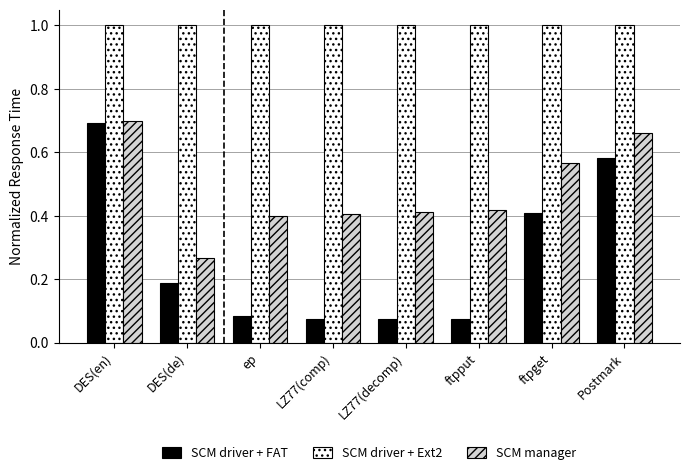

What is the average value of the SCM manager series?

0.5